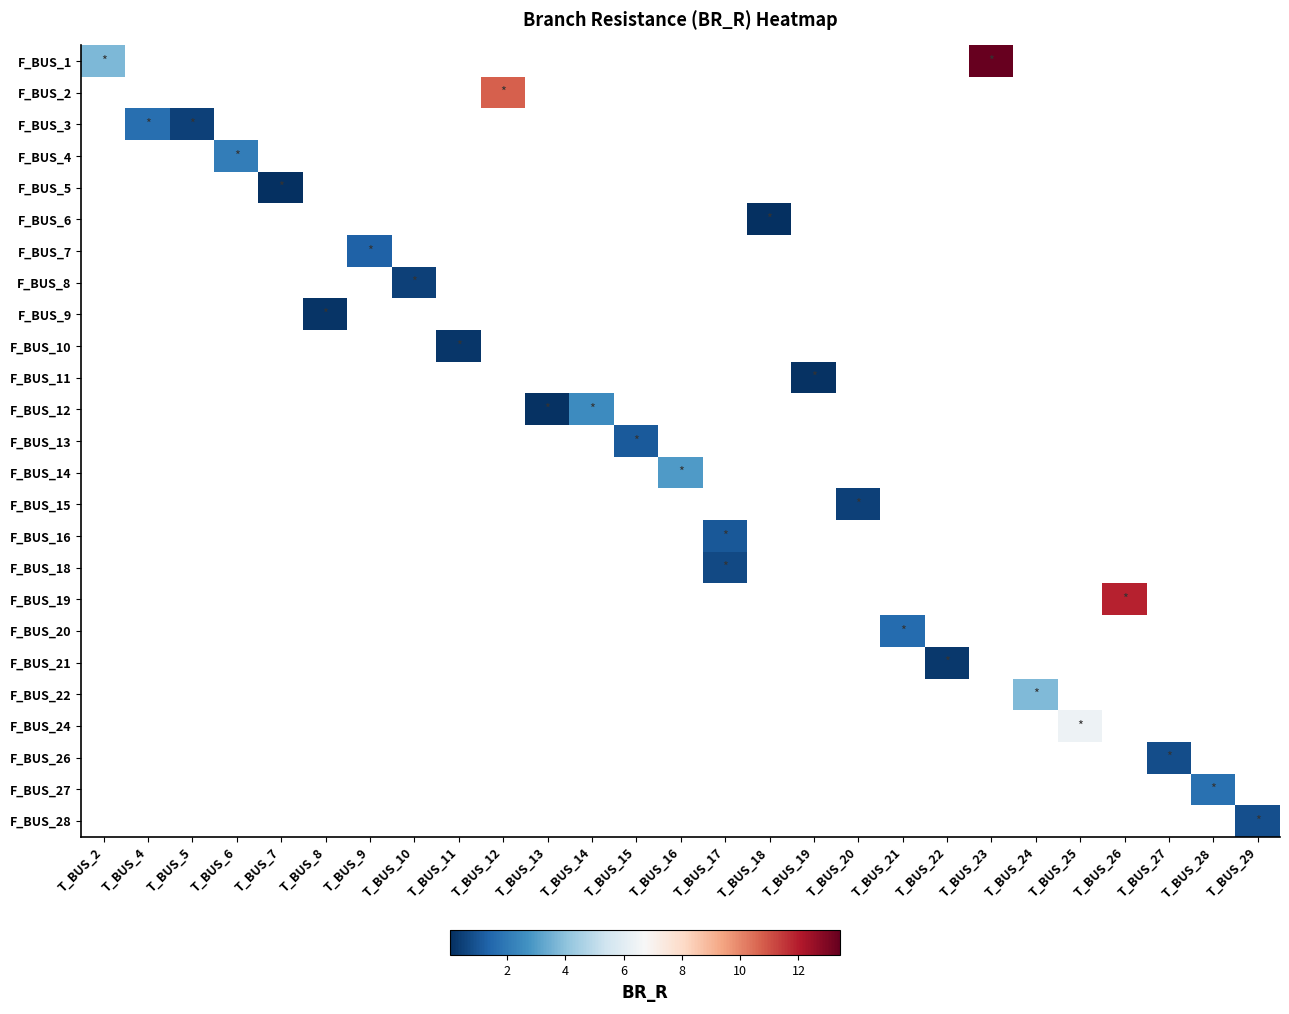

The value of F_BUS_26 at T_BUS_27 is 0.5. True or false?

False